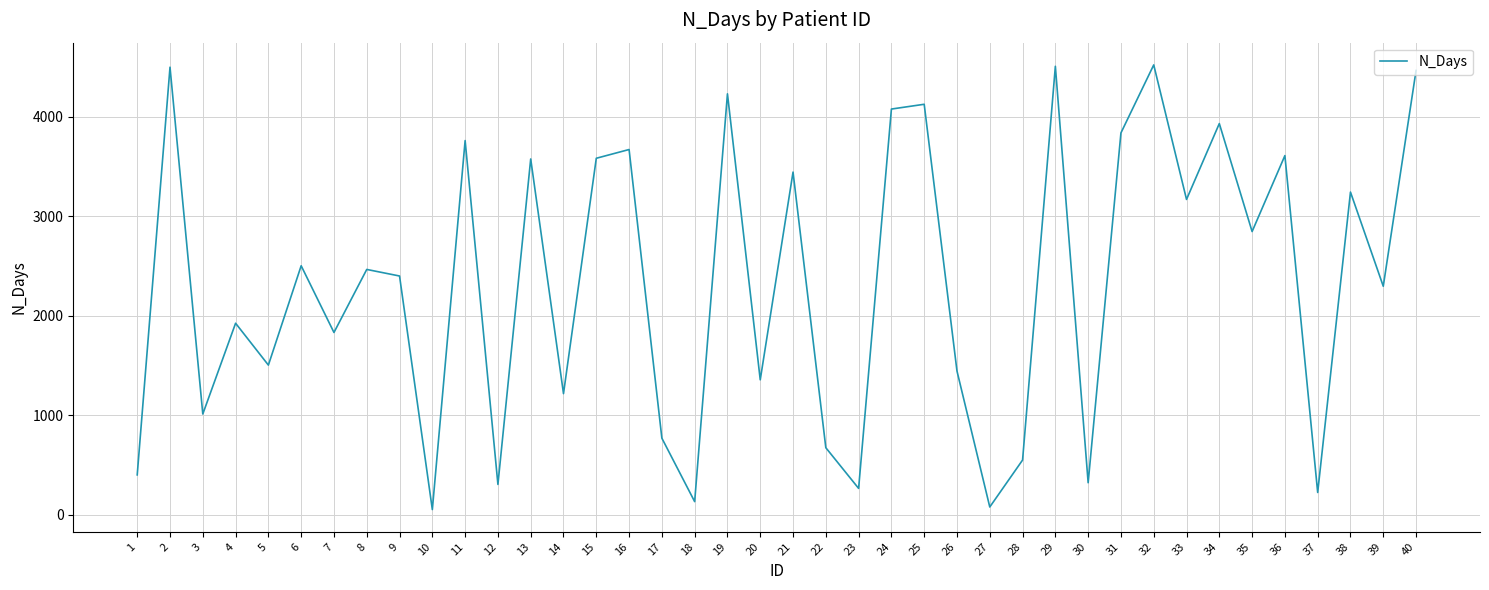

What is the difference between the maximum and minimum values?

4472